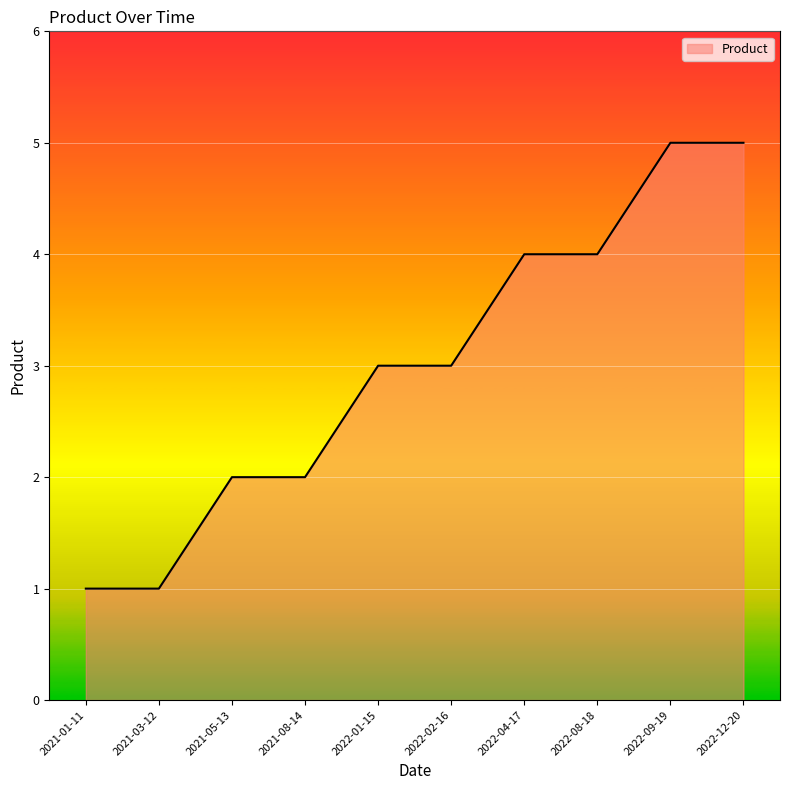

How many lines are shown in the chart?

1